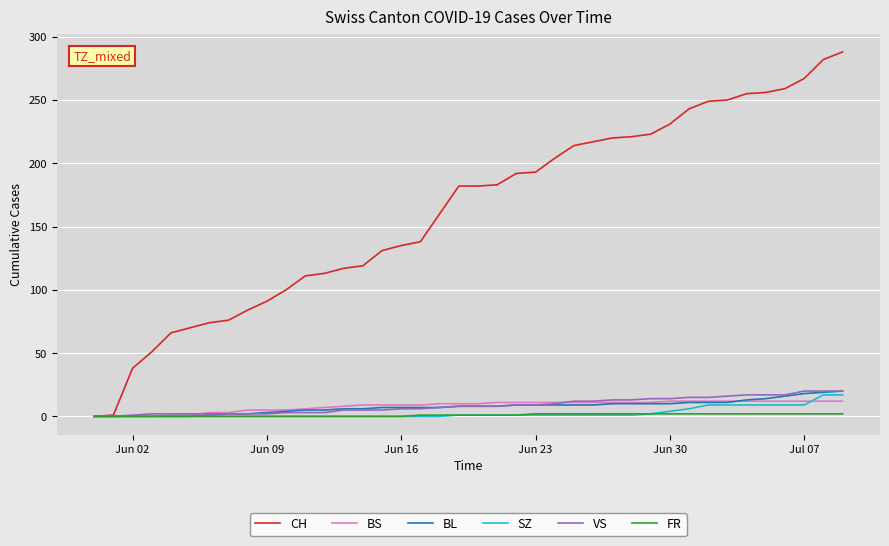

Which series has the largest total across all categories?

CH